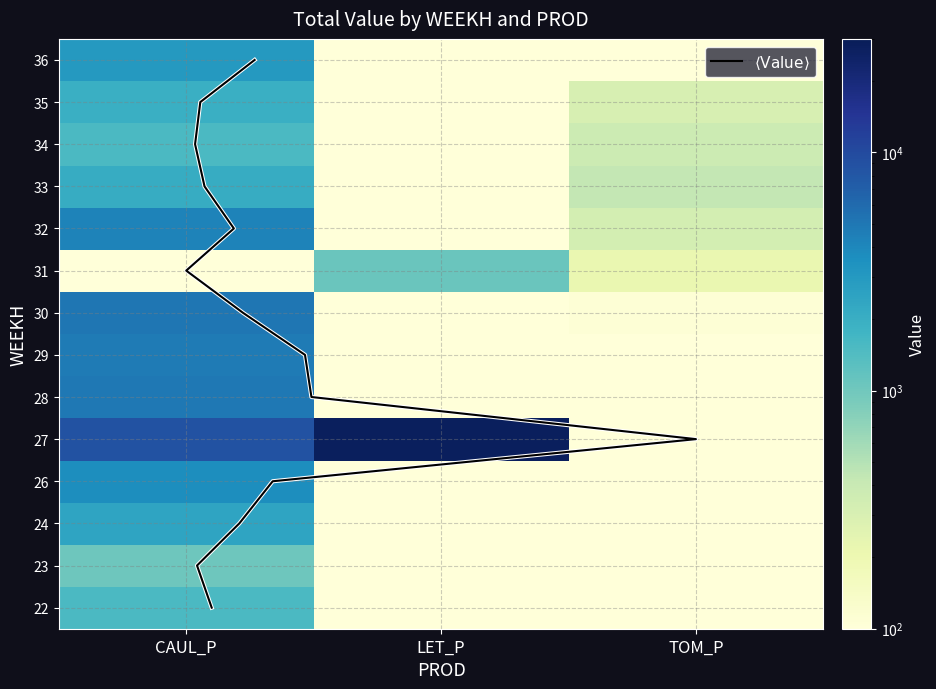

The CAUL_P series shows 3615.6 at 26. True or false?

True